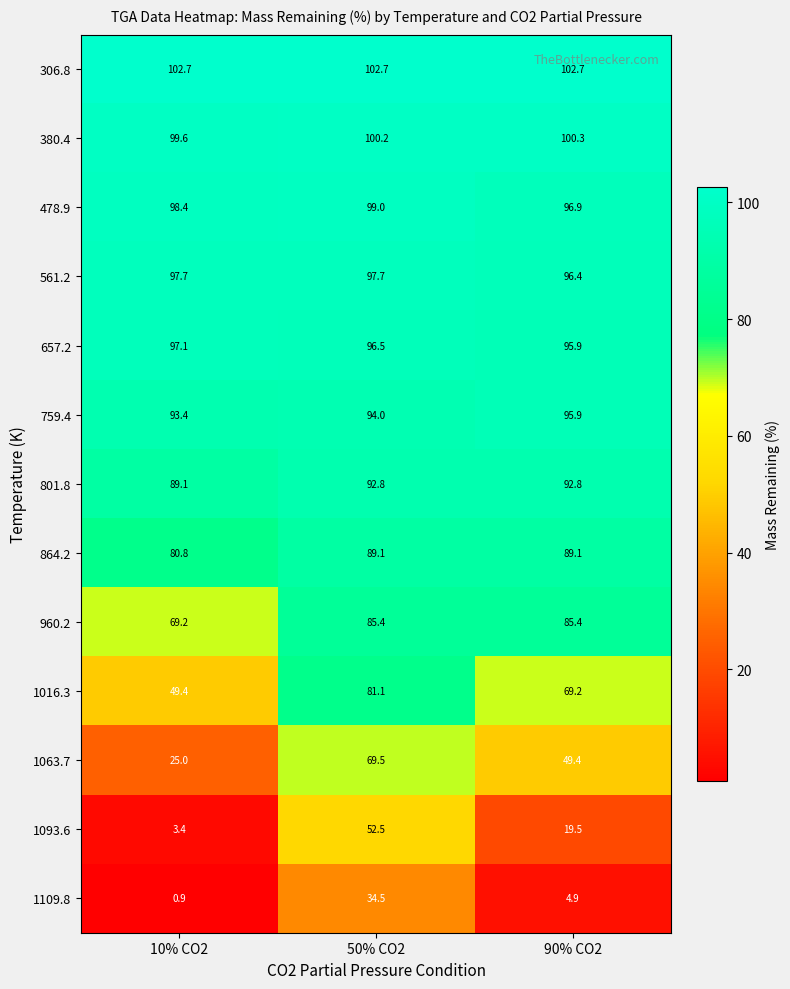

Rank the series by their maximum value, from lowest to highest.

1109.8, 1093.6, 1063.7, 1016.3, 960.2, 864.2, 801.8, 759.4, 657.2, 561.2, 478.9, 380.4, 306.8